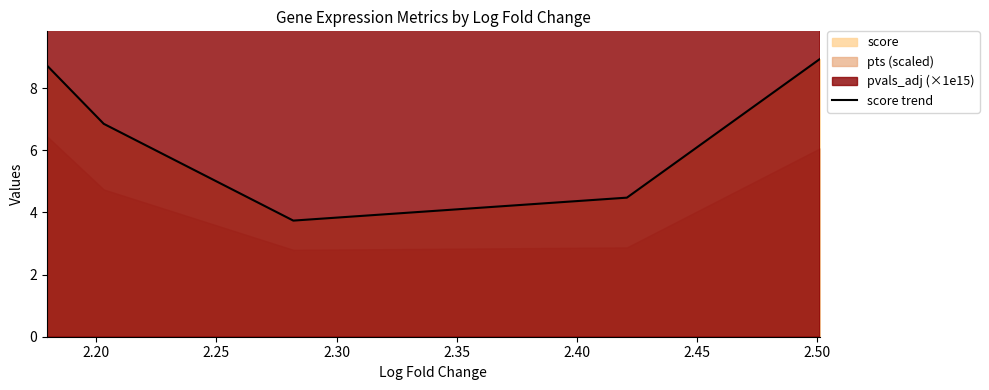

What is the value of the 3rd point from the left?

3.7